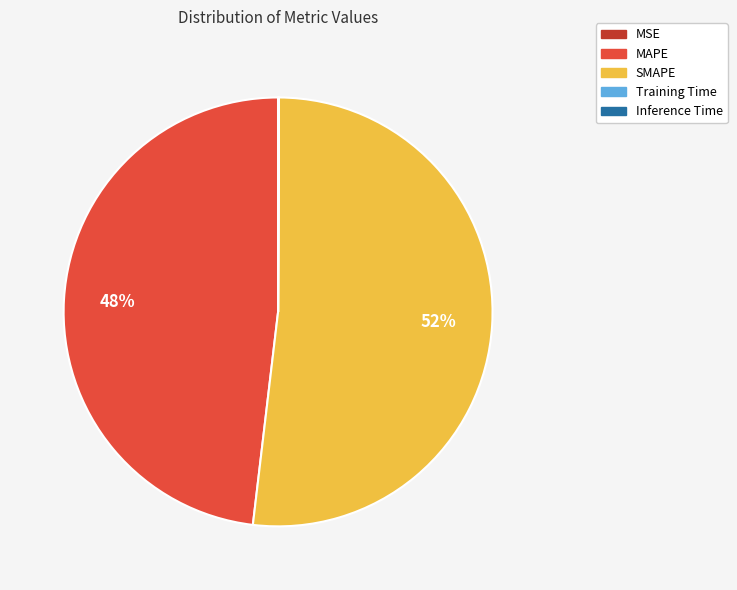

Is there a majority slice in this chart?

Yes